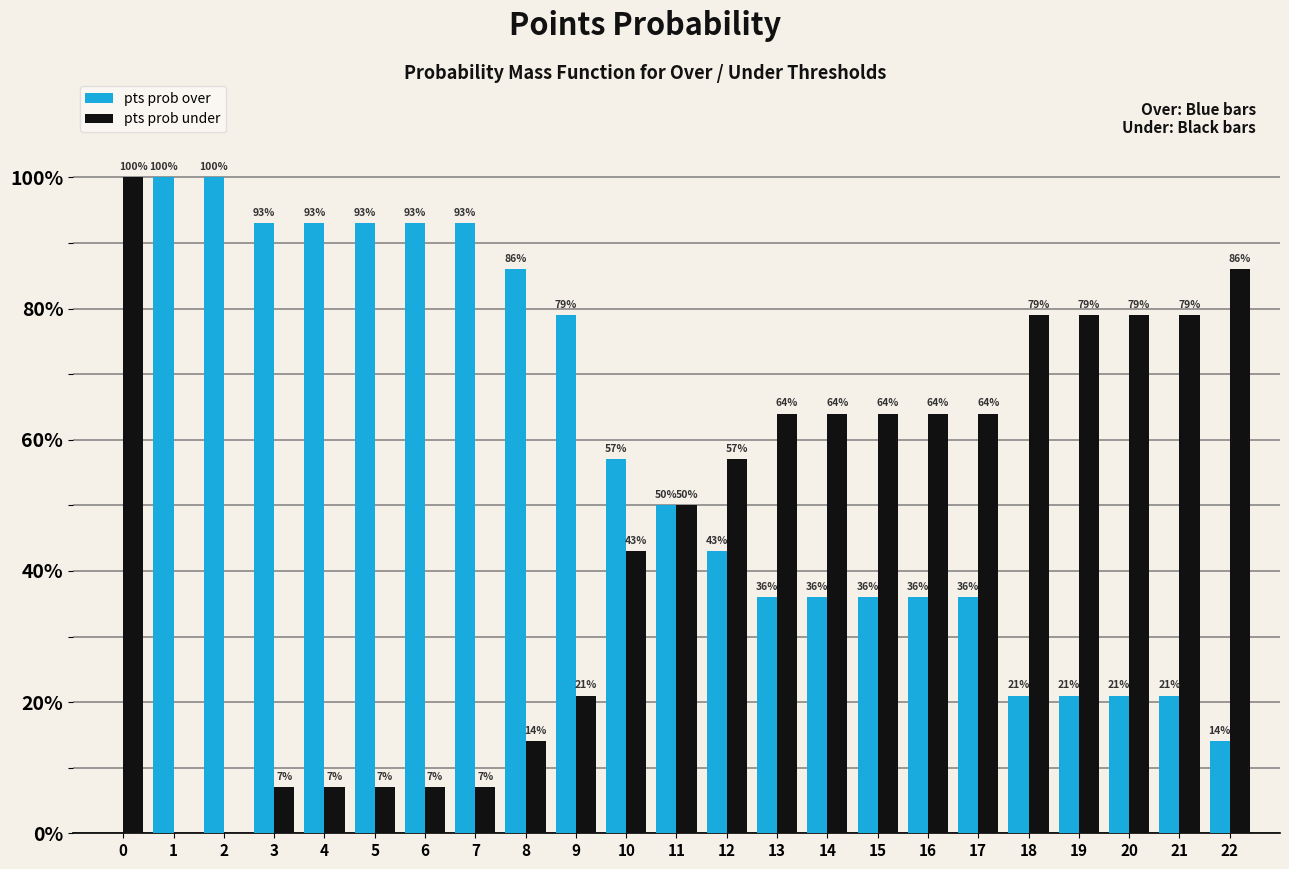

Reading left to right, transcribe all the data shown in this chart.

pts prob over: 0=0	1=100	2=100	3=93	4=93	5=93	6=93	7=93	8=86	9=79	10=57	11=50	12=43	13=36	14=36	15=36	16=36	17=36	18=21	19=21	20=21	21=21	22=14
pts prob under: 0=100	1=0	2=0	3=7	4=7	5=7	6=7	7=7	8=14	9=21	10=43	11=50	12=57	13=64	14=64	15=64	16=64	17=64	18=79	19=79	20=79	21=79	22=86